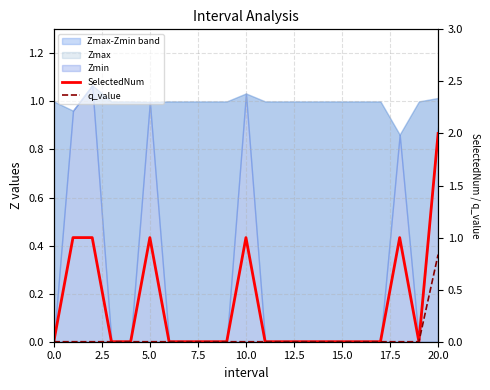

True or false: q_value and SelectedNum intersect in this chart.

False